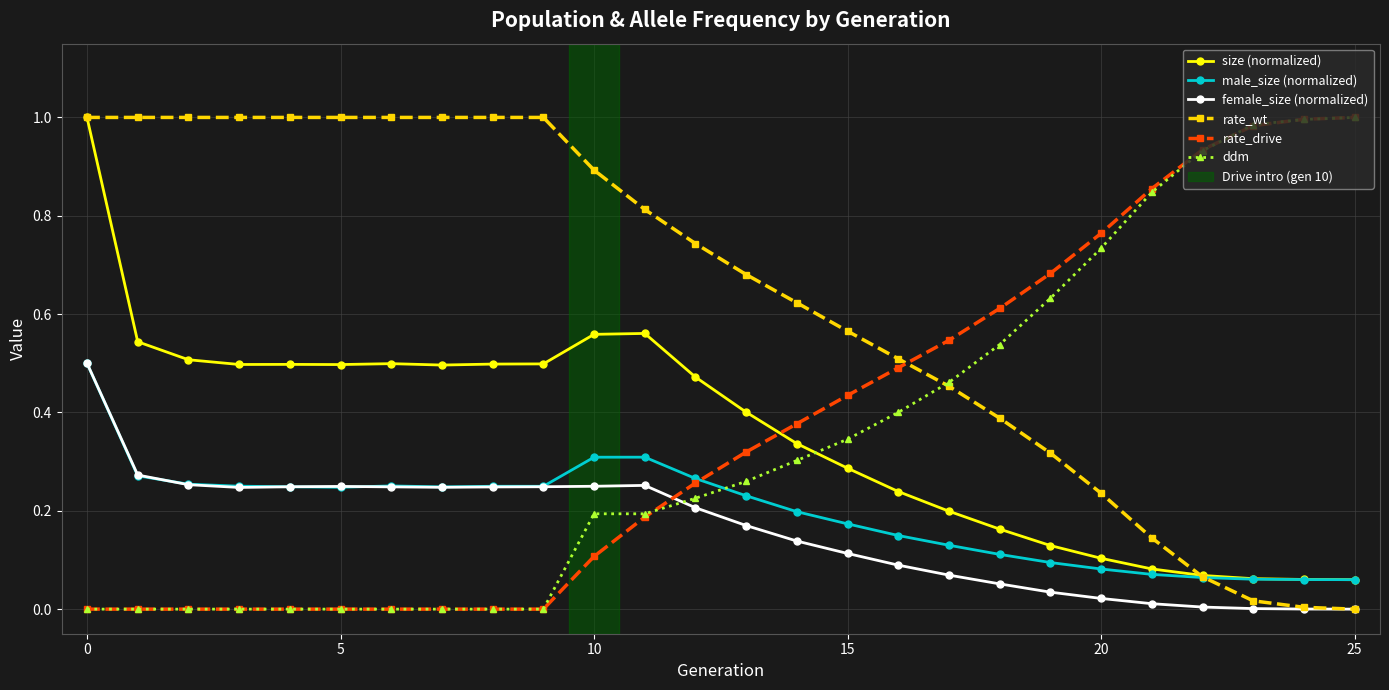

True or false: ddm and rate_wt cross at least once.

True